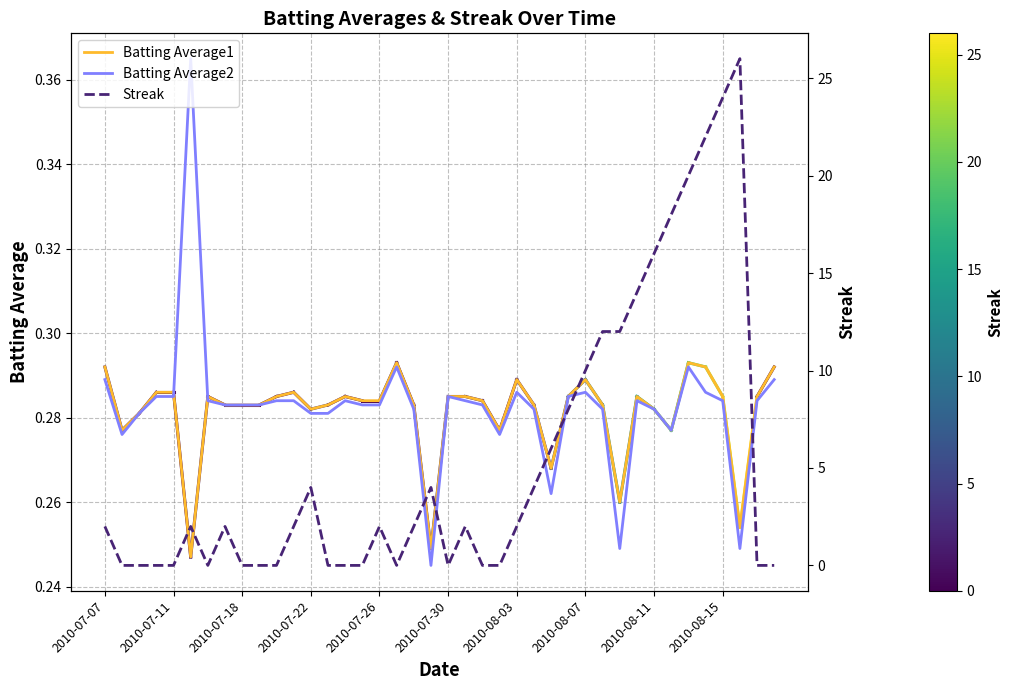

At 27, list the series in order from largest to smallest.

Streak, Batting Average1, Batting Average2